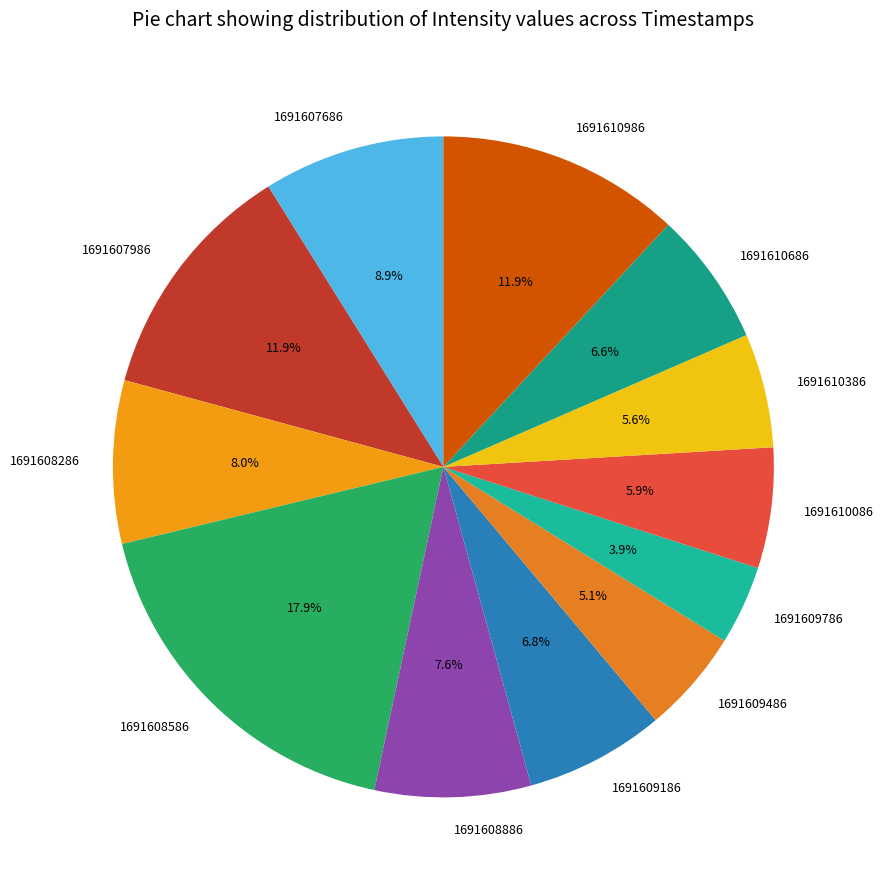

Is it true that 1691608286 is 1% of the pie?

False